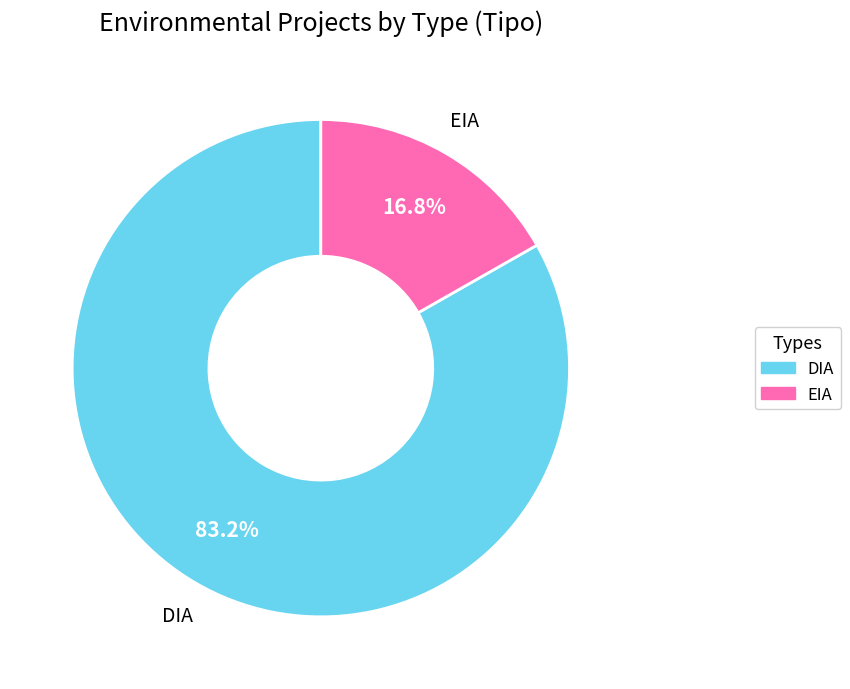

Count the number of slices in the pie.

2